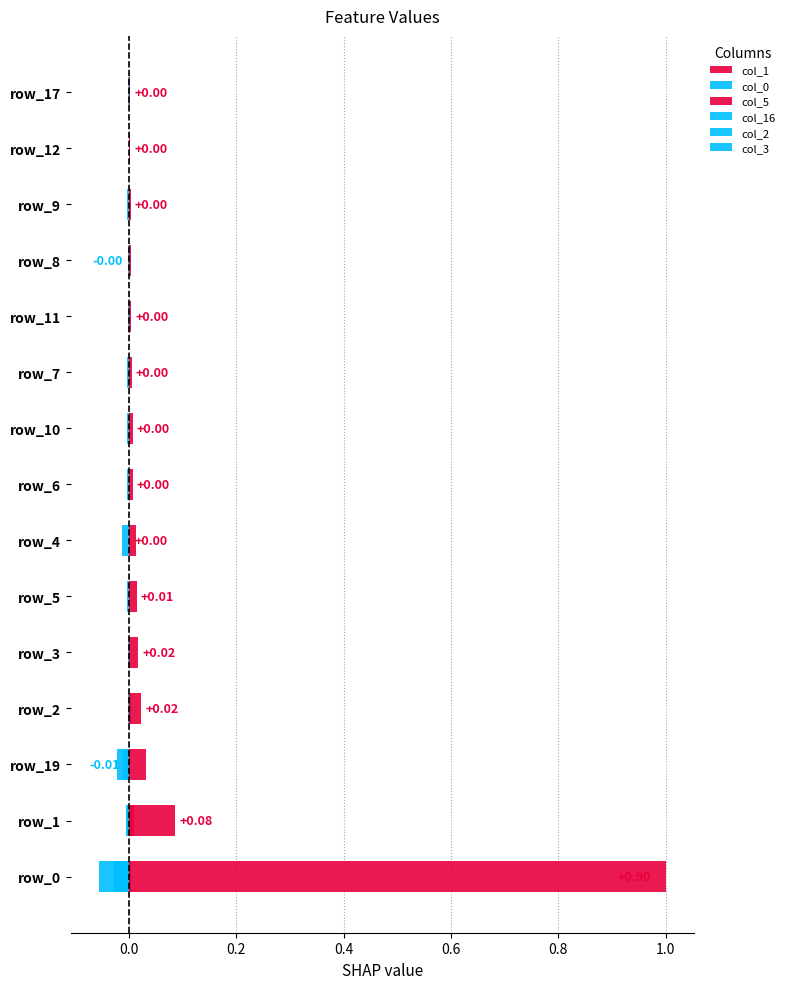

How many values in the col_2 series are below 0?

7